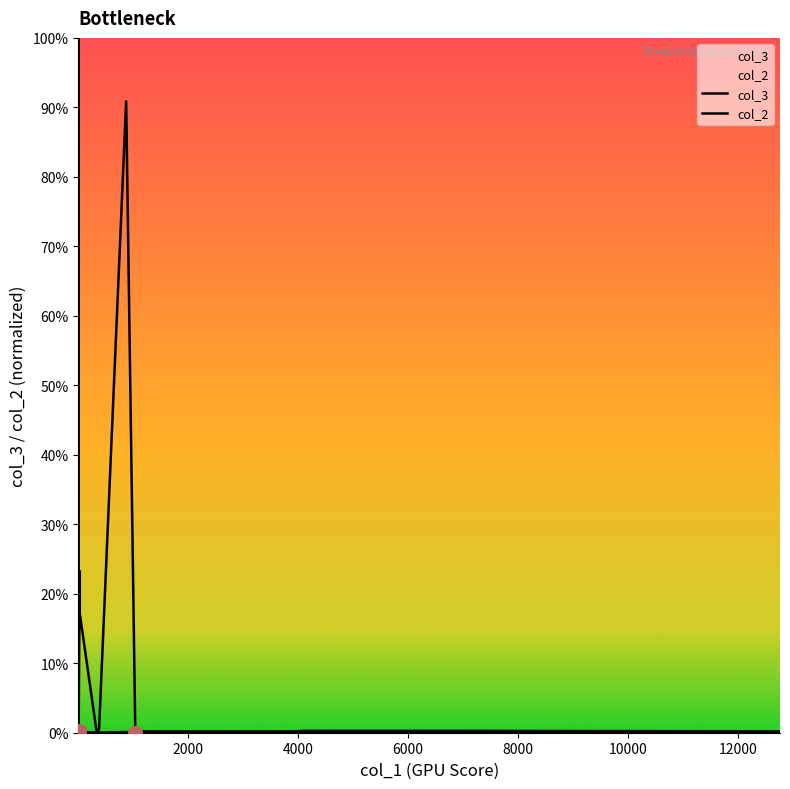

In col_2, how many points are lower than both neighbors (excluding endpoints)?

4